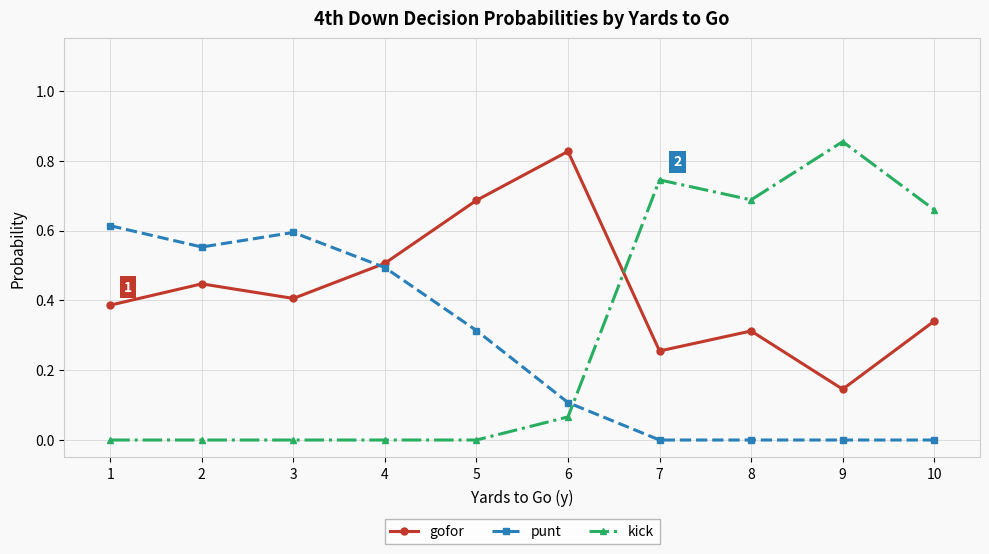

At which label is gofor closest to 0?

9